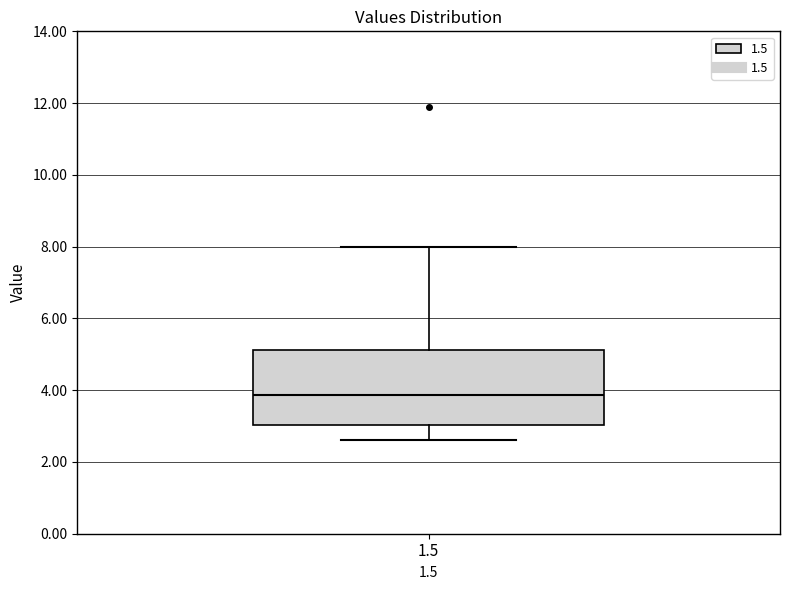

Transcribe this box plot: give where the median line is, the range the box spans, and where the two whiskers end, as read against the y-axis. The values are not printed on the chart, so give them approximately, as read against the axis.

median 3.8, box 3.0 to 5.2, whiskers 2.6 to 8.0